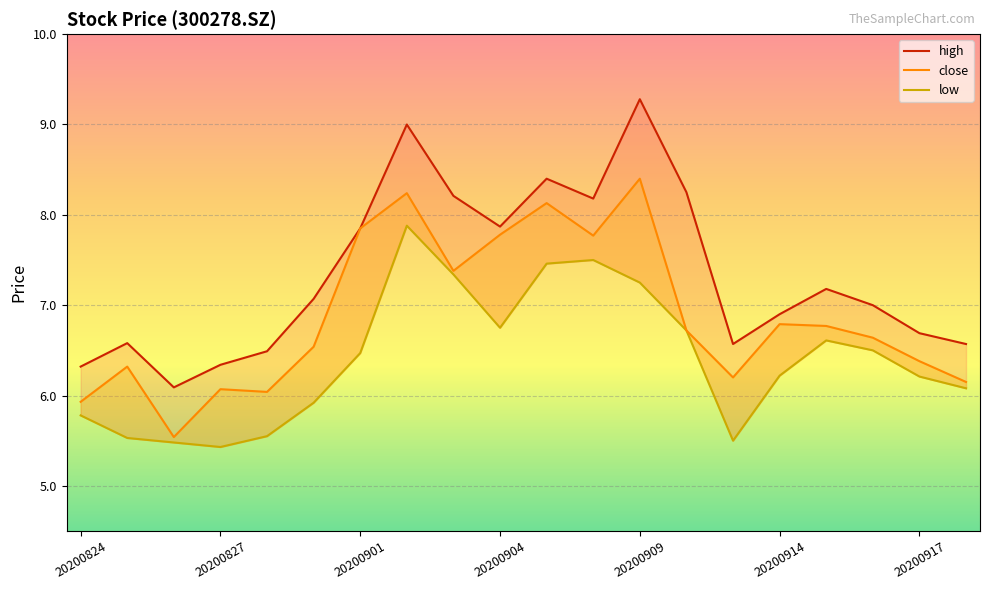

What is the sum of the low values at 7 and 9?

14.6